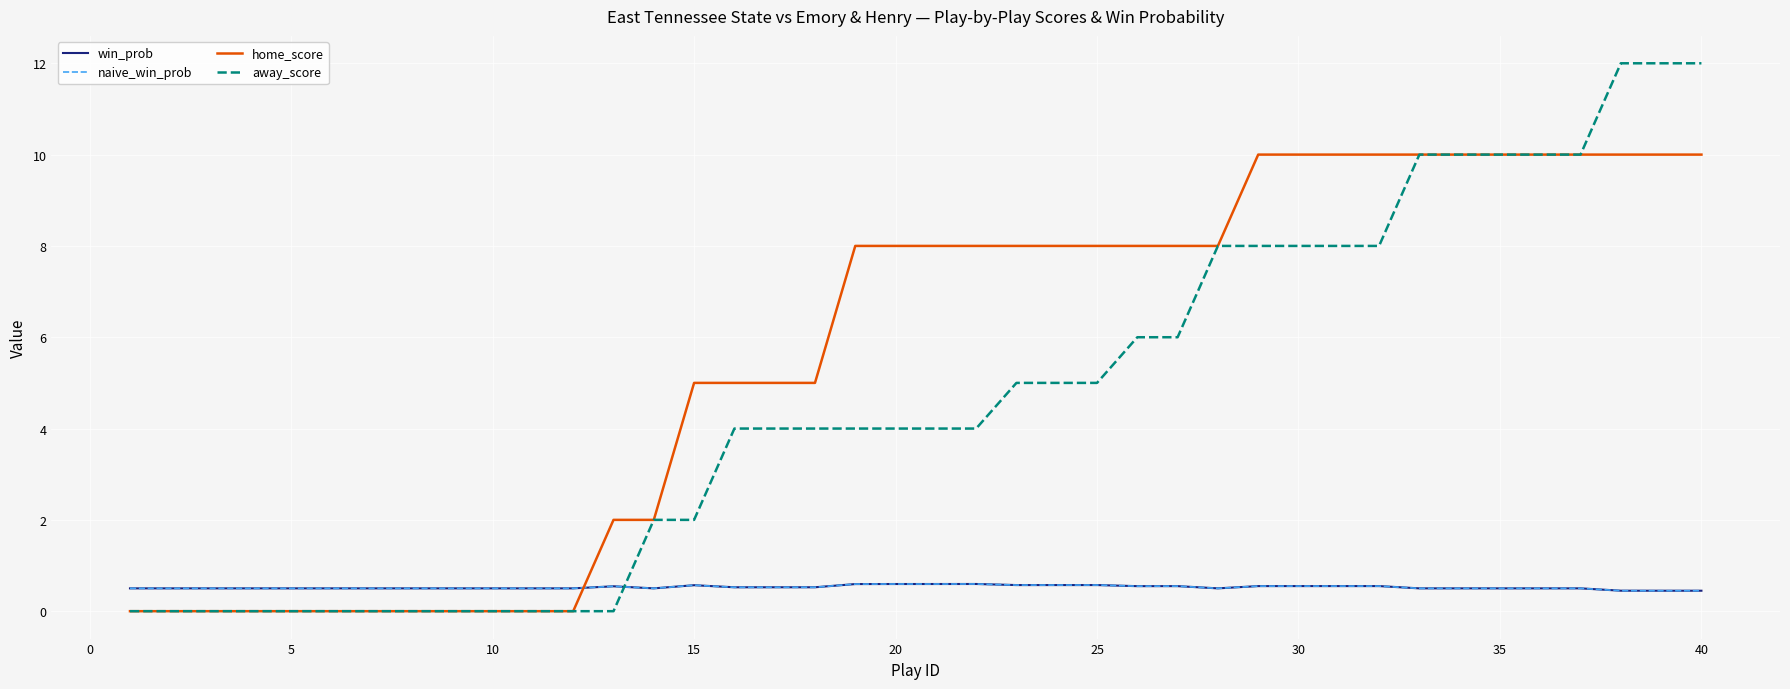

How many win_prob values are between 0 and 1?

40